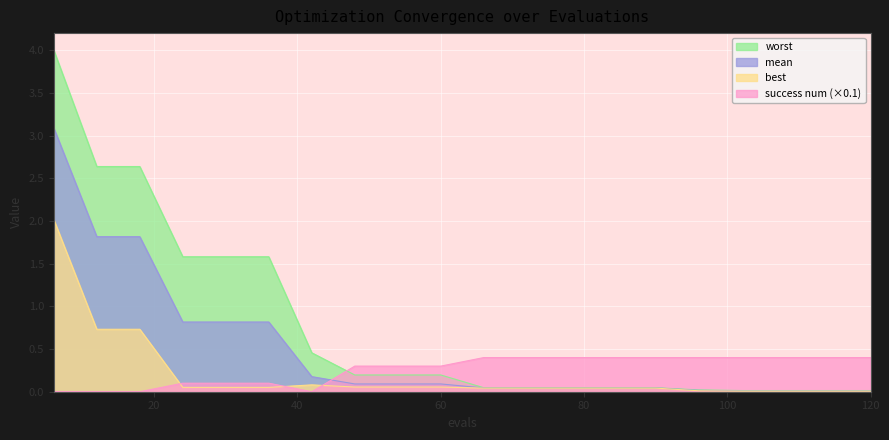

Does the chart display data point markers on the line(s)?

No